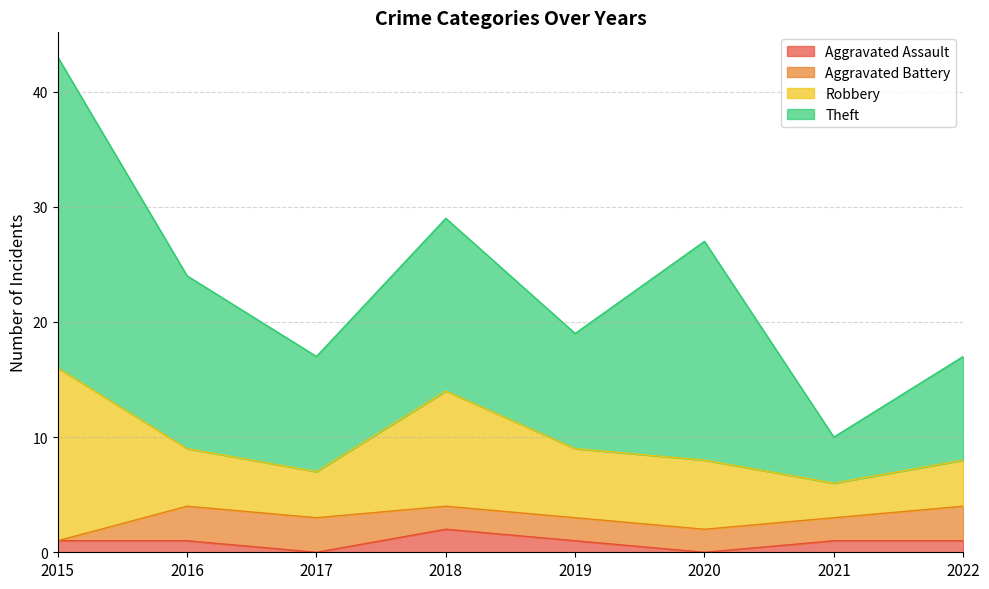

Reading left to right, list all the values displayed in this chart.

Aggravated Assault: 2015=1	2016=1	2017=0	2018=2	2019=1	2020=0	2021=1	2022=1
Aggravated Battery: 2015=0	2016=3	2017=3	2018=2	2019=2	2020=2	2021=2	2022=3
Robbery: 2015=15	2016=5	2017=4	2018=10	2019=6	2020=6	2021=3	2022=4
Theft: 2015=27	2016=15	2017=10	2018=15	2019=10	2020=19	2021=4	2022=9